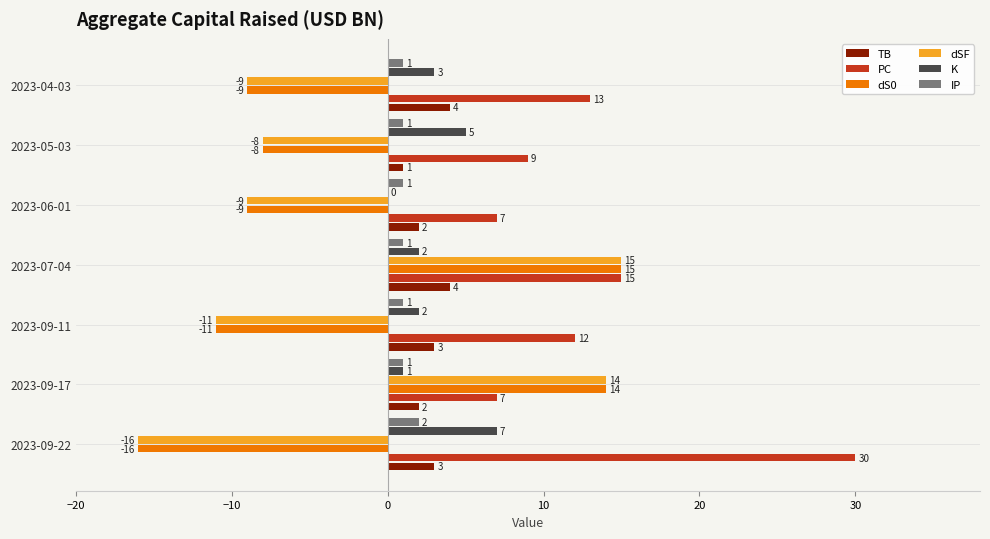

What are all the series names shown in the legend?

TB, PC, dS0, dSF, K, IP